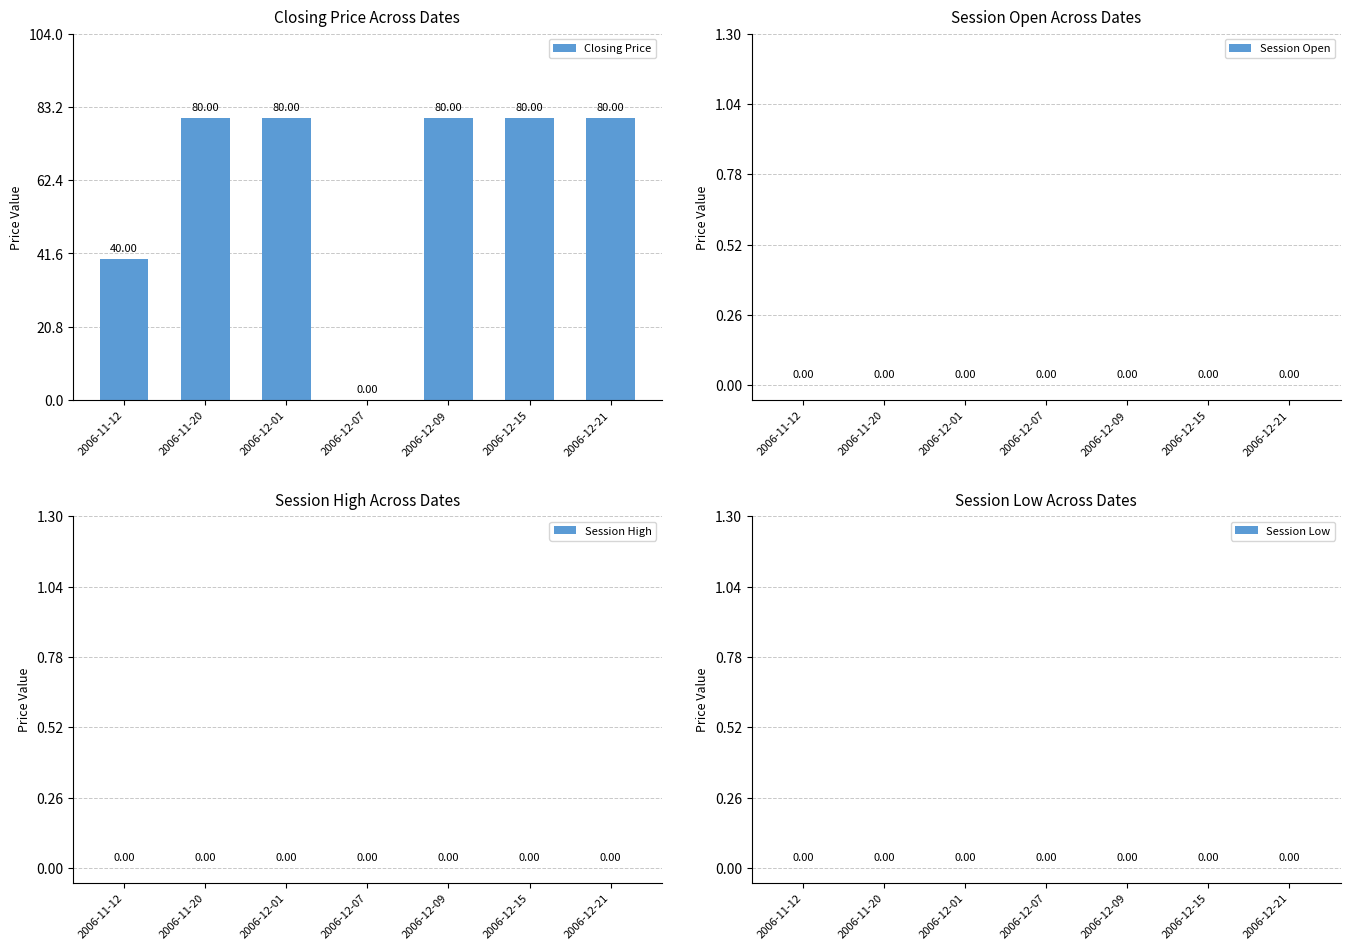

Which has a higher value, 2006-11-12 or 2006-12-09?

2006-12-09